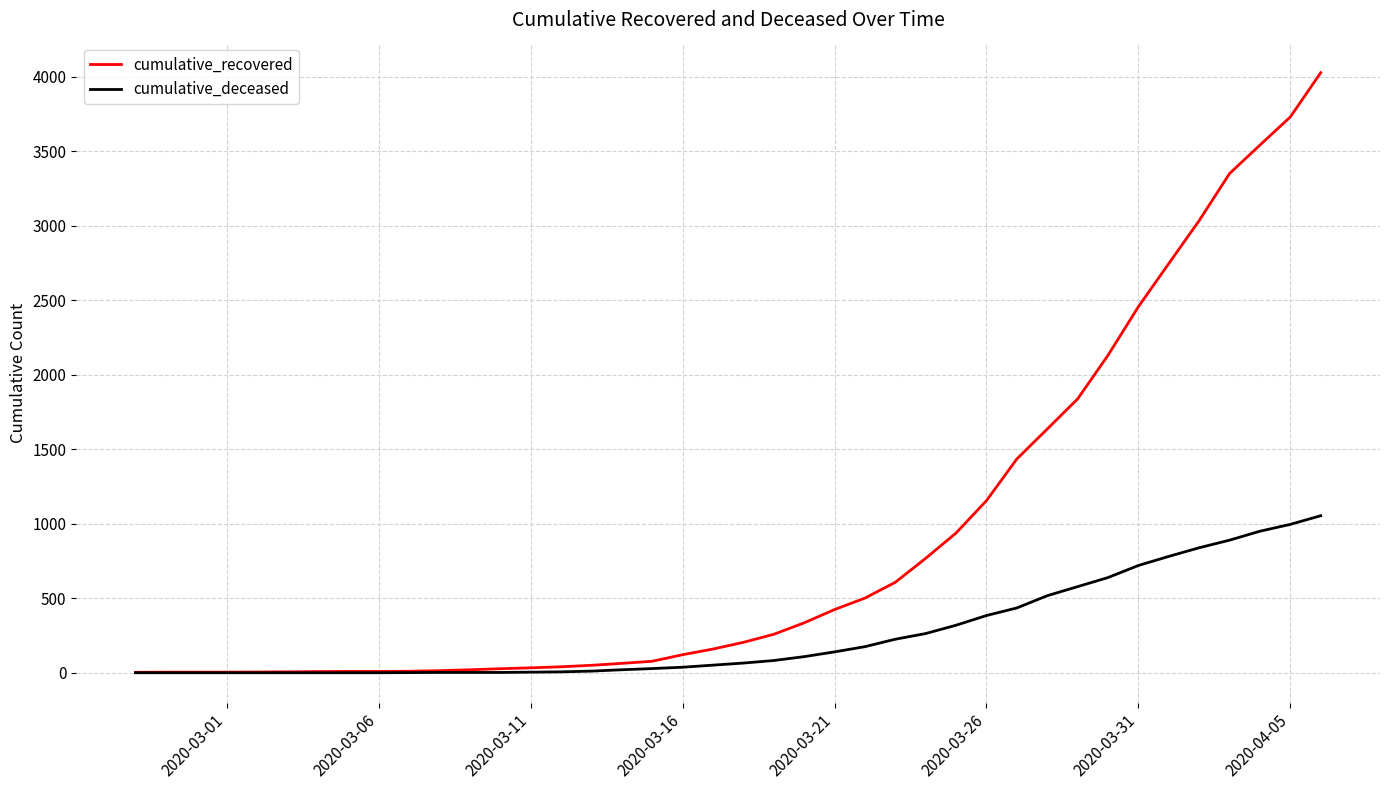

Which series has the largest total across all categories?

cumulative_recovered